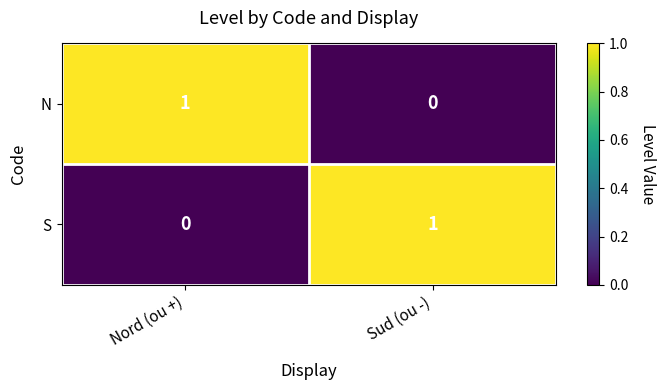

Reading right to left, what are all the values shown in this chart?

N: 0	1
S: 1	0